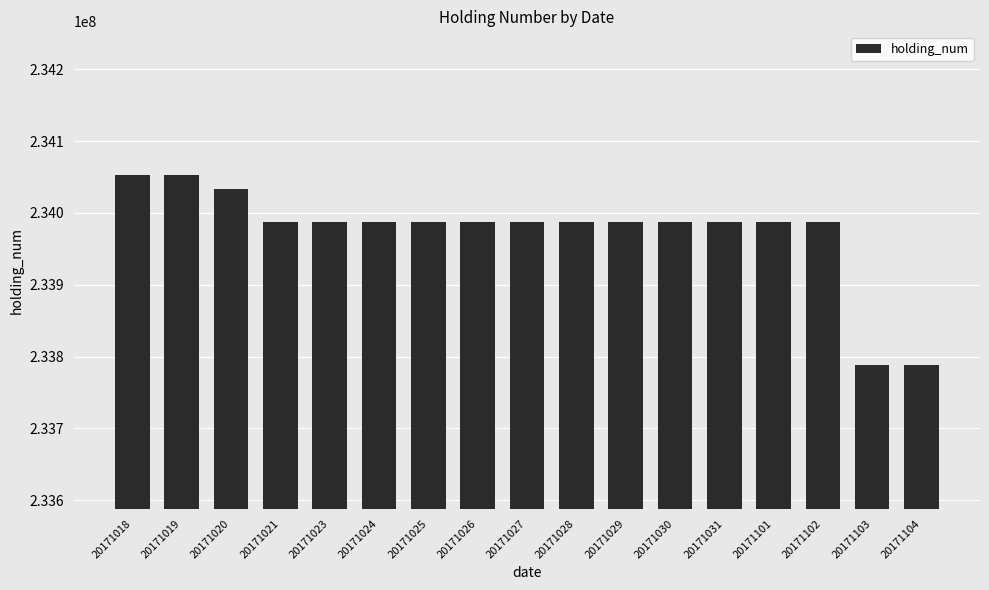

Approximately how many times larger is the value at 20171028 compared to 20171031?

1.0